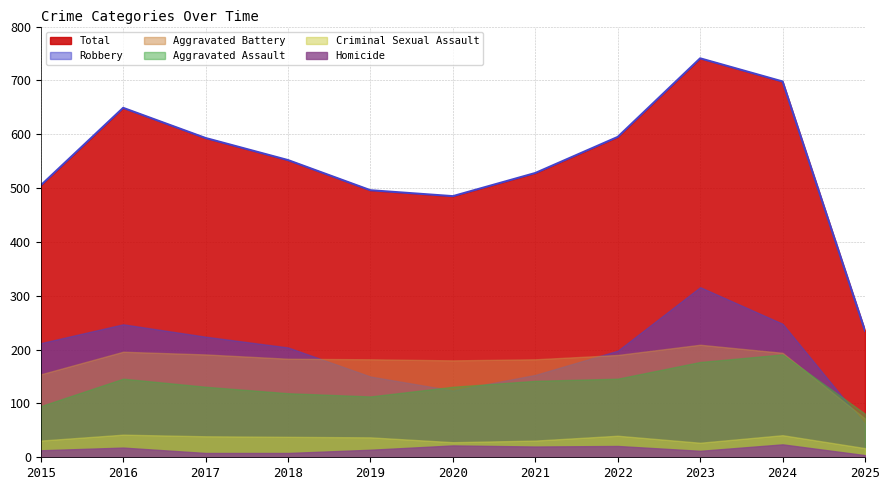

At which category does Aggravated Battery reach its first local valley?

2020